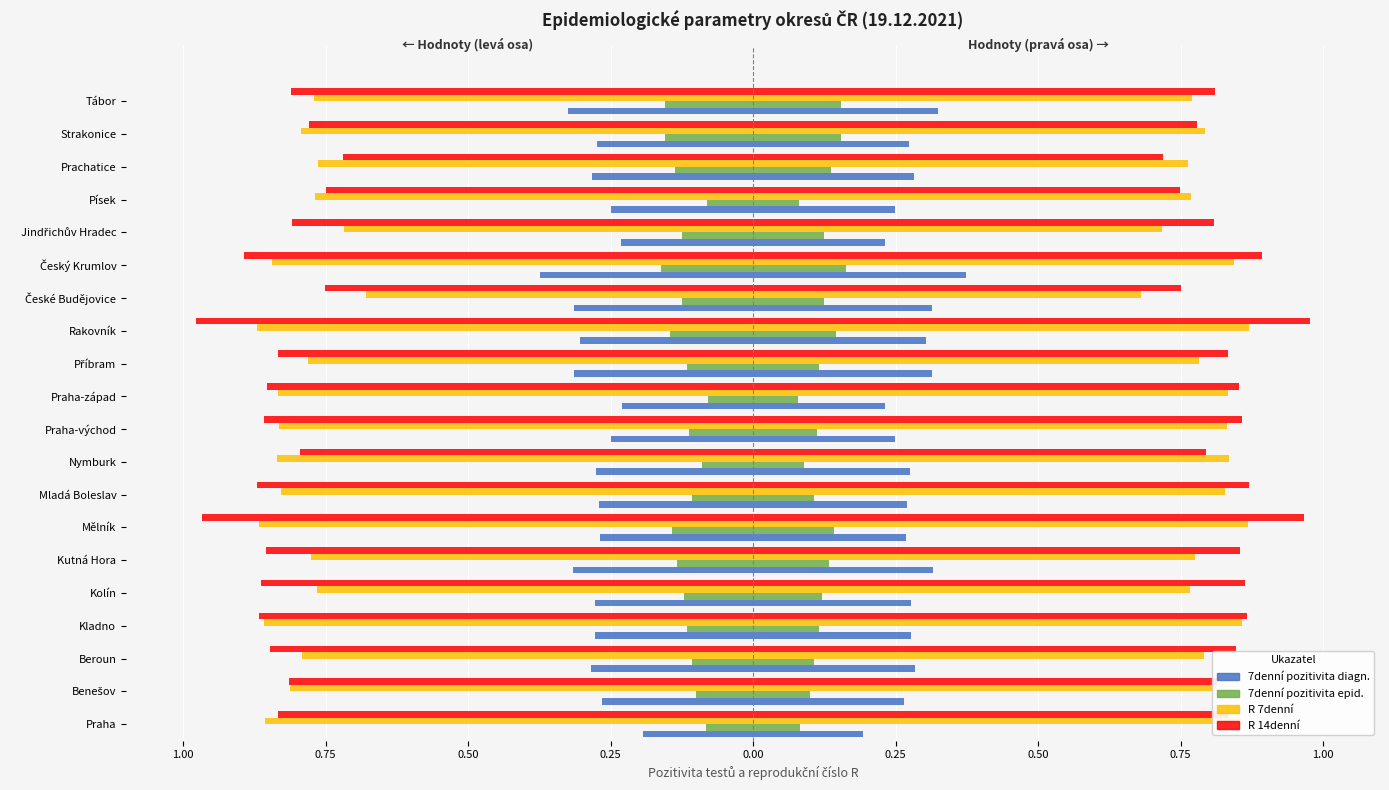

What are all the series names shown in the legend?

7denní pozitivita diagn., 7denní pozitivita epid., R 7denní, R 14denní